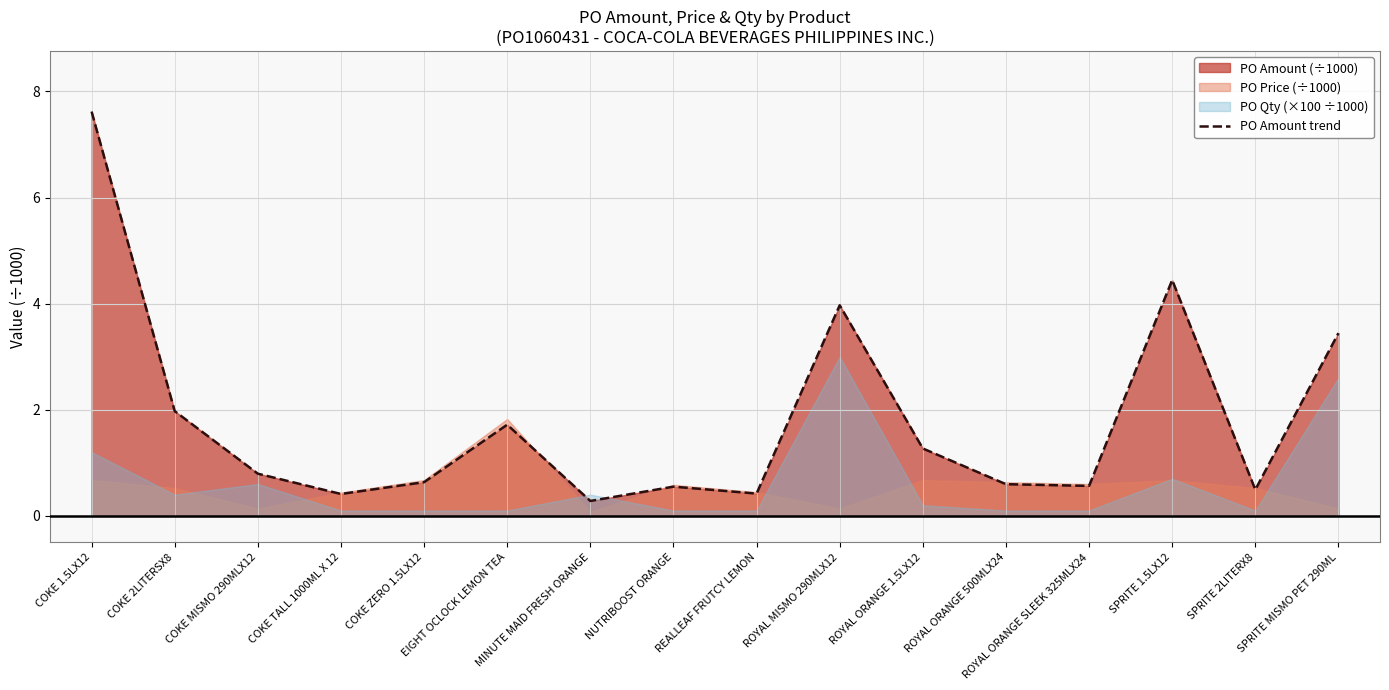

True or false: the data shows 1.3 at SPRITE 1.5LX12.

False